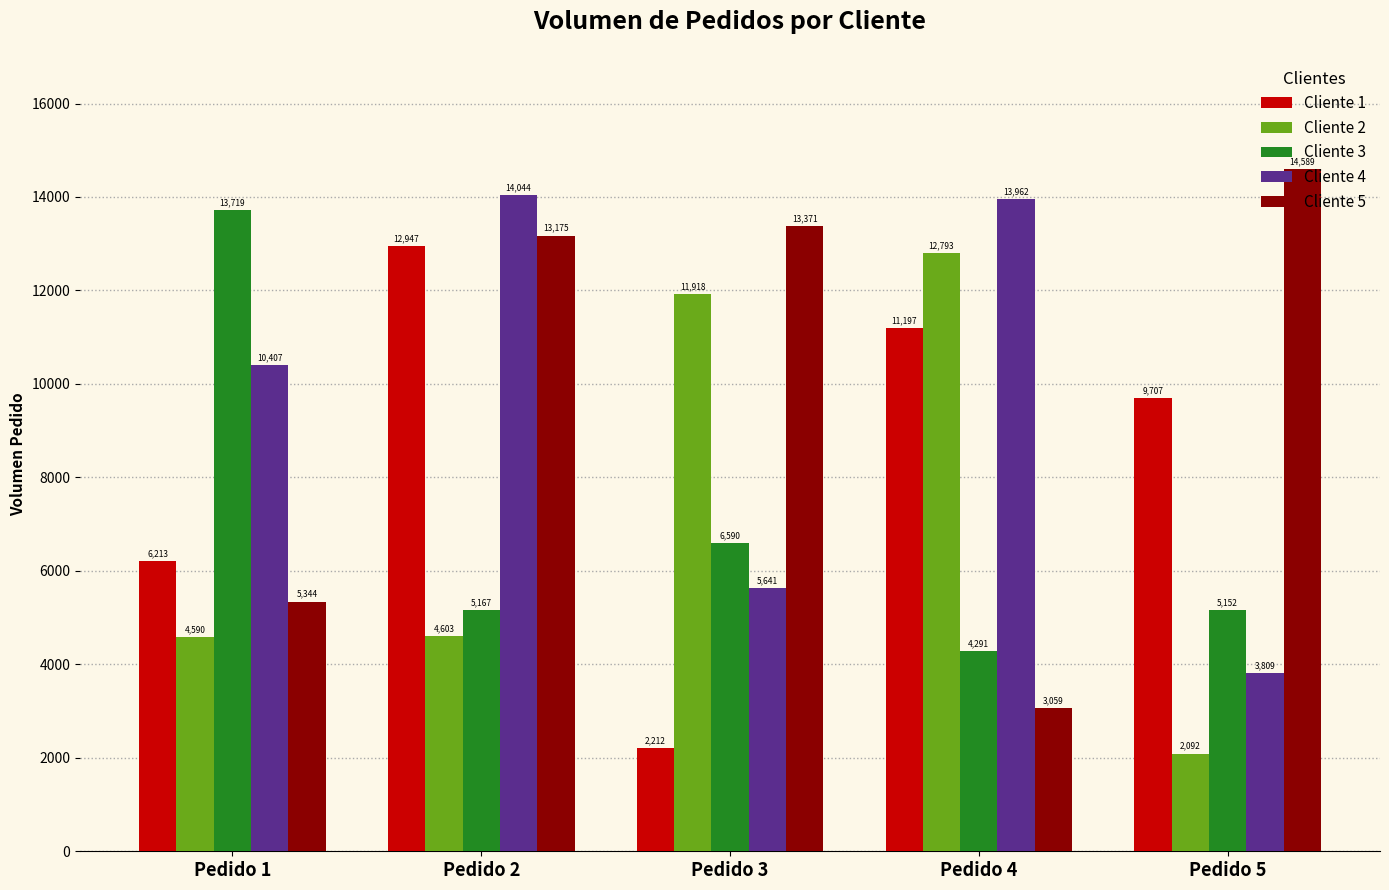

Rank the series by their maximum value, from lowest to highest.

Cliente 2, Cliente 1, Cliente 3, Cliente 4, Cliente 5